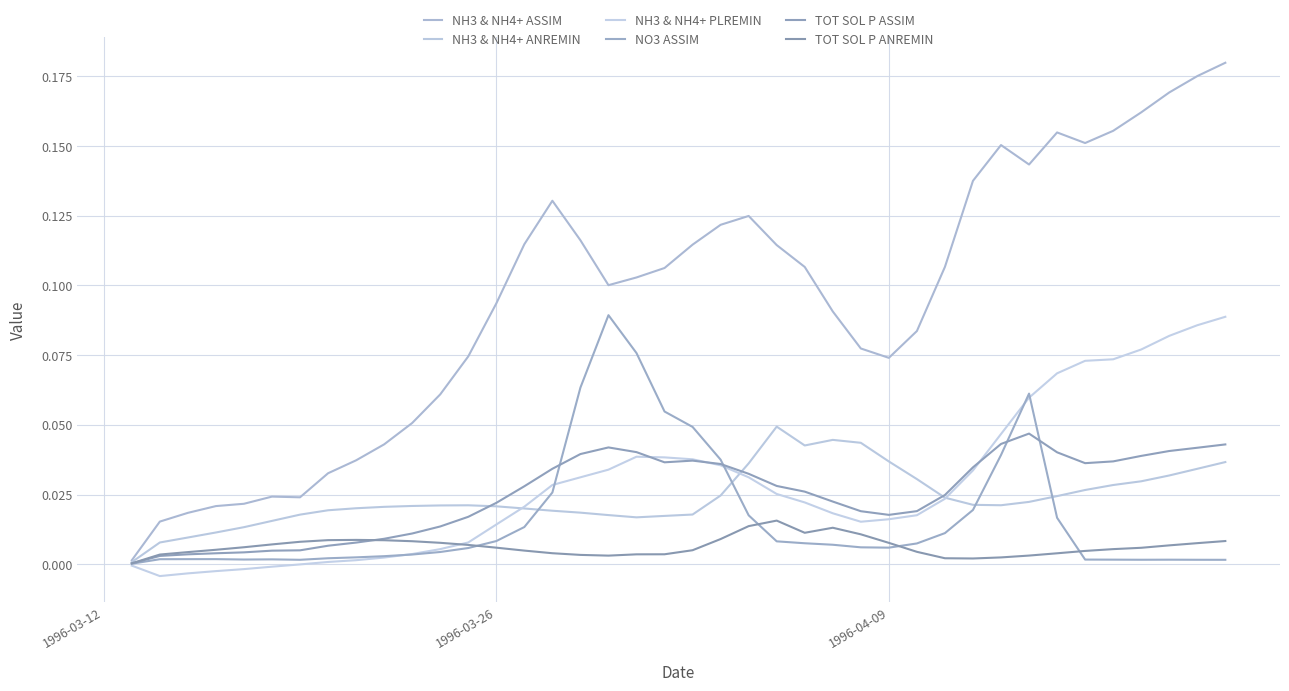

How many lines are shown in the chart?

6